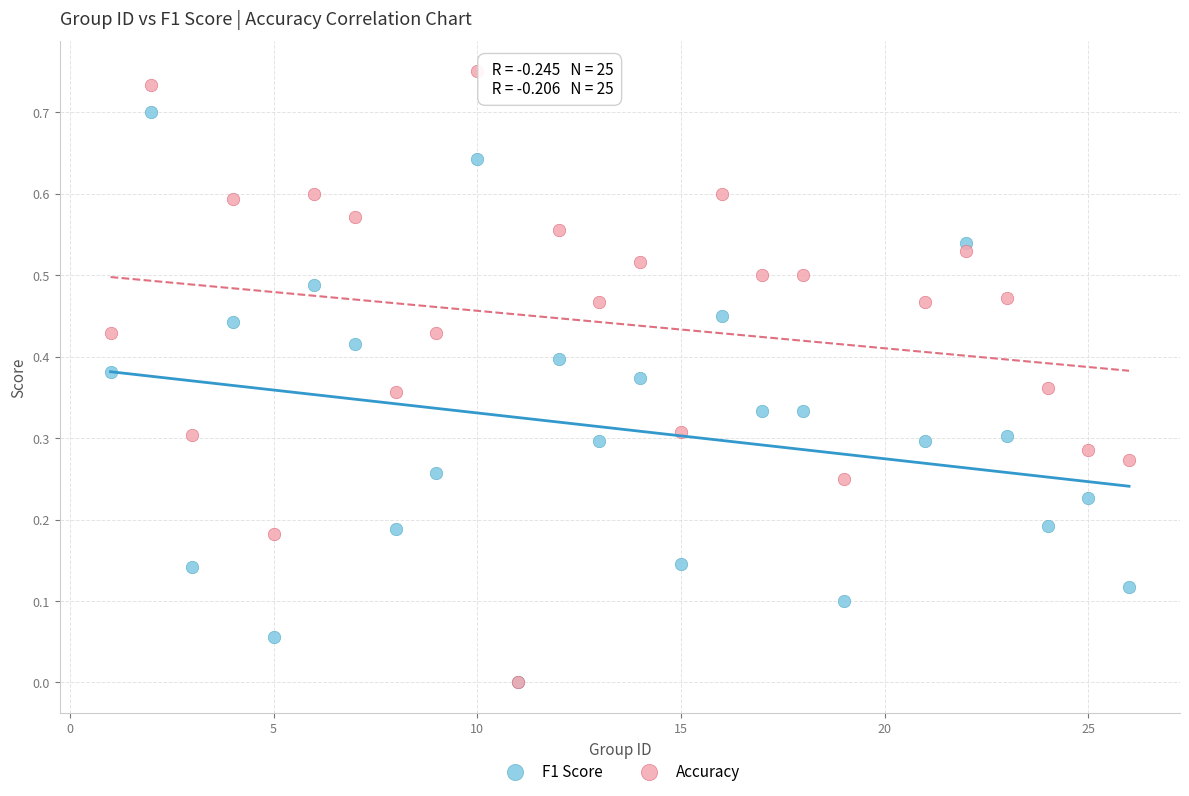

What are all the series names shown in the legend?

F1 Score, Accuracy